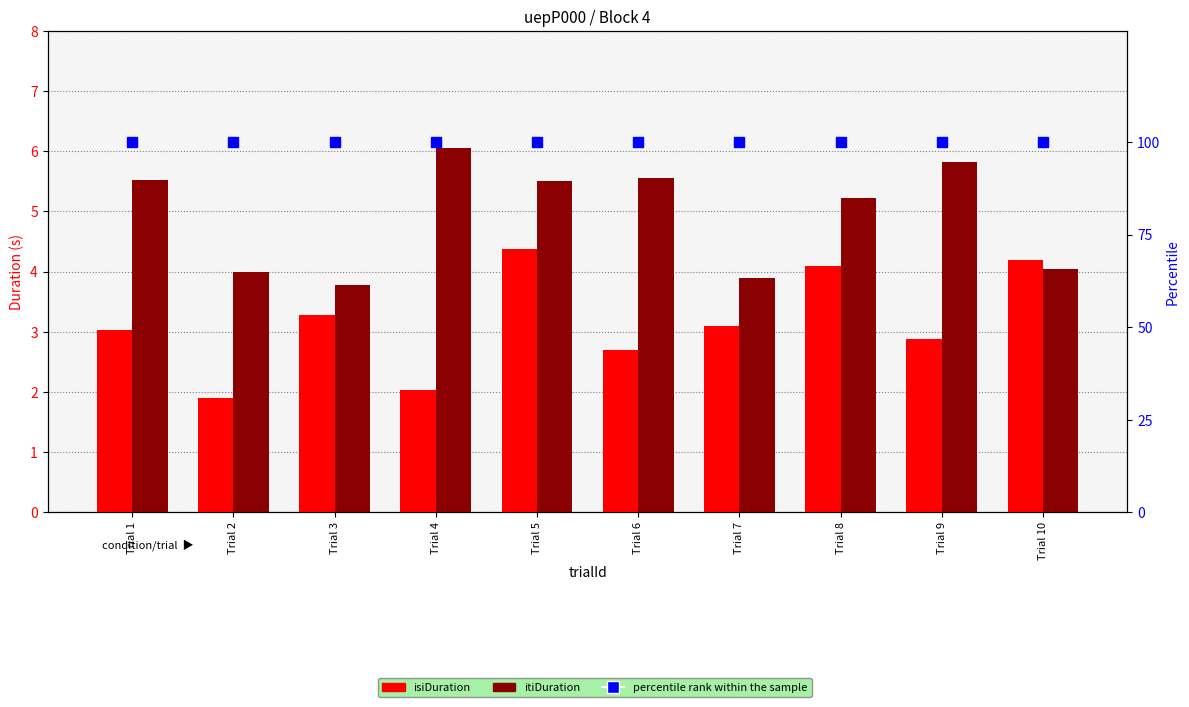

What are all the series names shown in the legend?

isiDuration, itiDuration, percentile rank within the sample